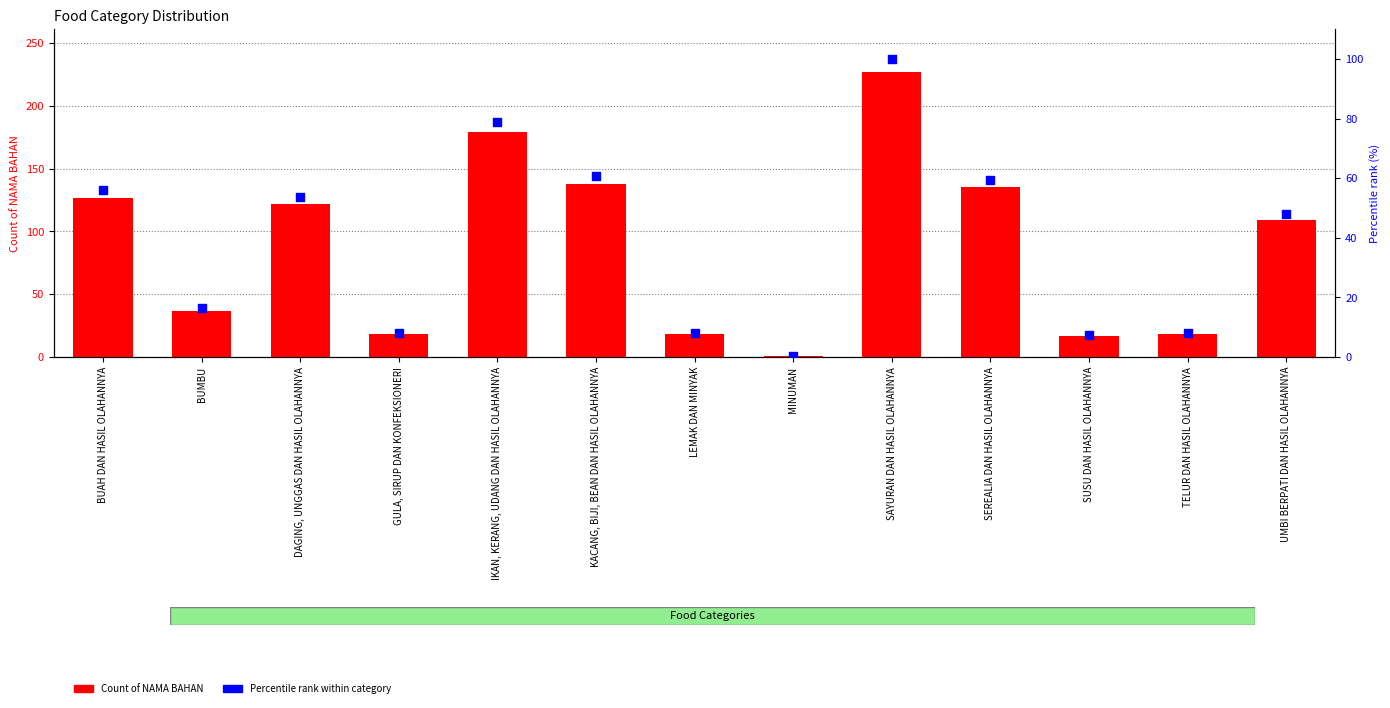

Is the value of Percentile rank within category at SAYURAN DAN HASIL OLAHANNYA greater than the value of Count of NAMA BAHAN at GULA, SIRUP DAN KONFEKSIONERI?

Yes